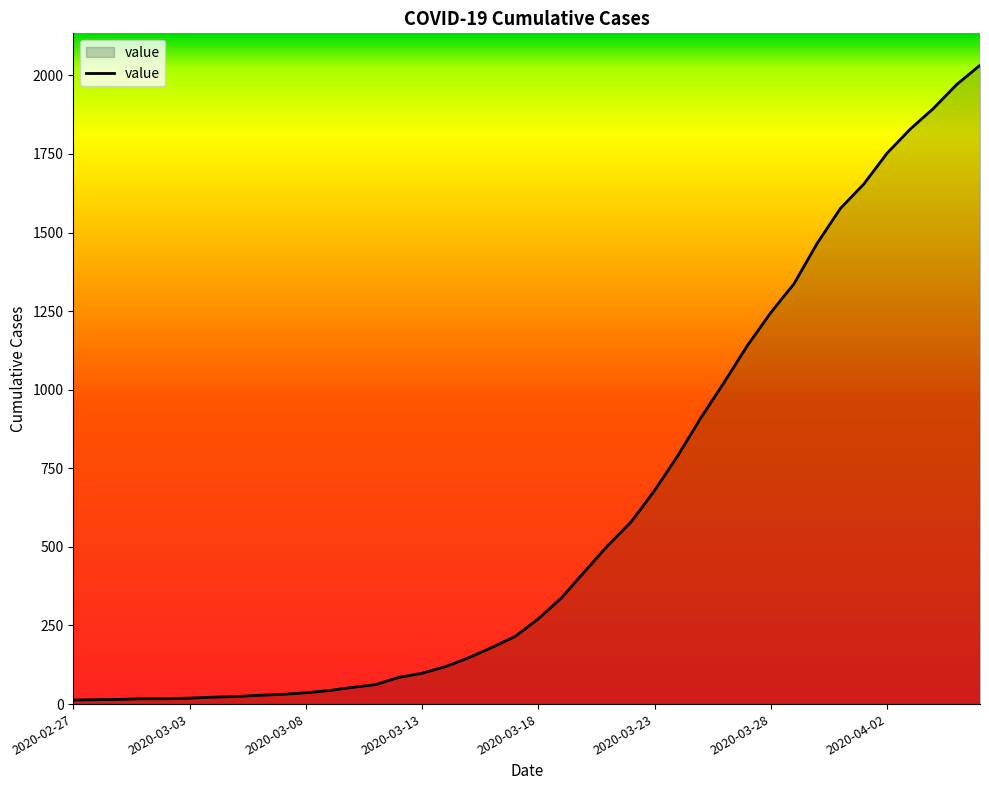

What is the difference between the maximum and minimum values?

2019